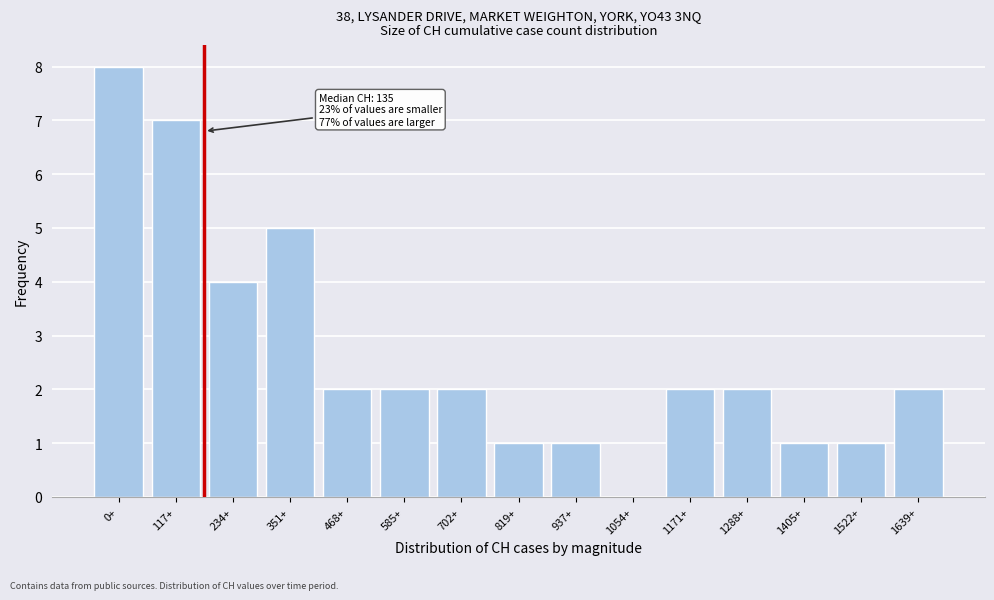

Reading left to right, what are all the values shown in this chart?

0+=8	117+=7	234+=4	351+=5	468+=2	585+=2	702+=2	819+=1	937+=1	1054+=0	1171+=2	1288+=2	1405+=1	1522+=1	1639+=2